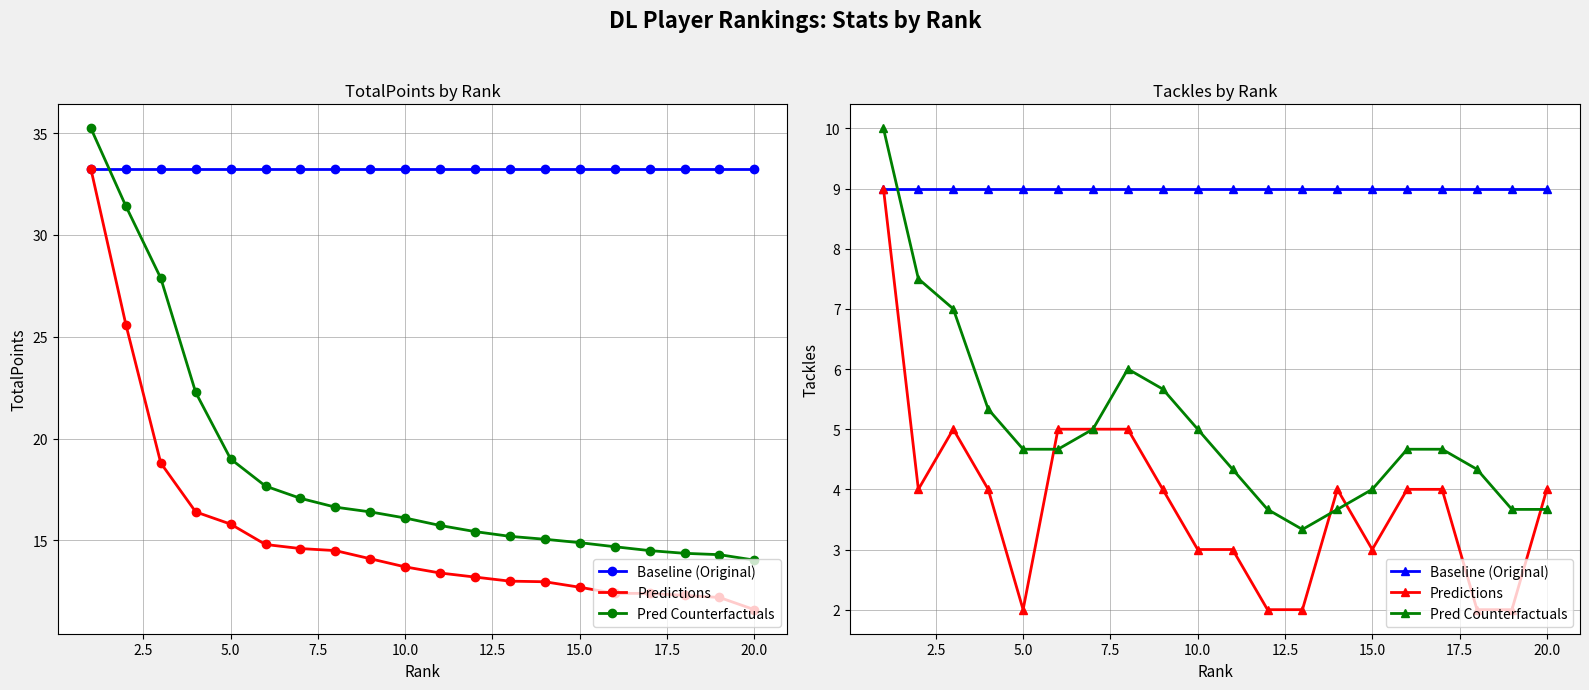

How many times do Baseline (Original) and Pred Counterfactuals cross each other?

1